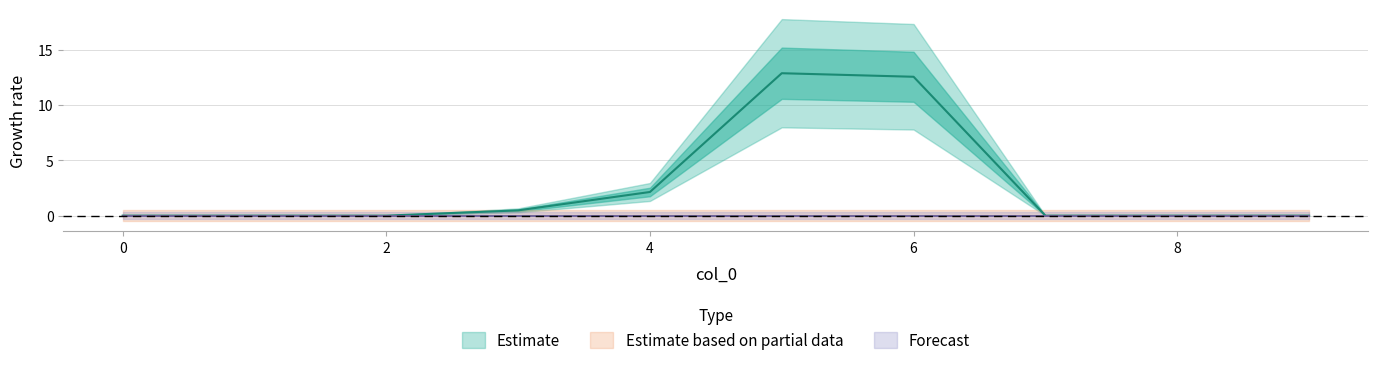

At which category does 1 reach its first local peak?

5